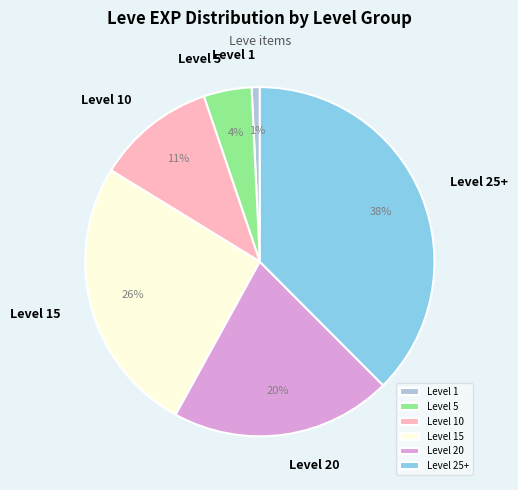

Which category has the smallest portion of the pie?

Level 1